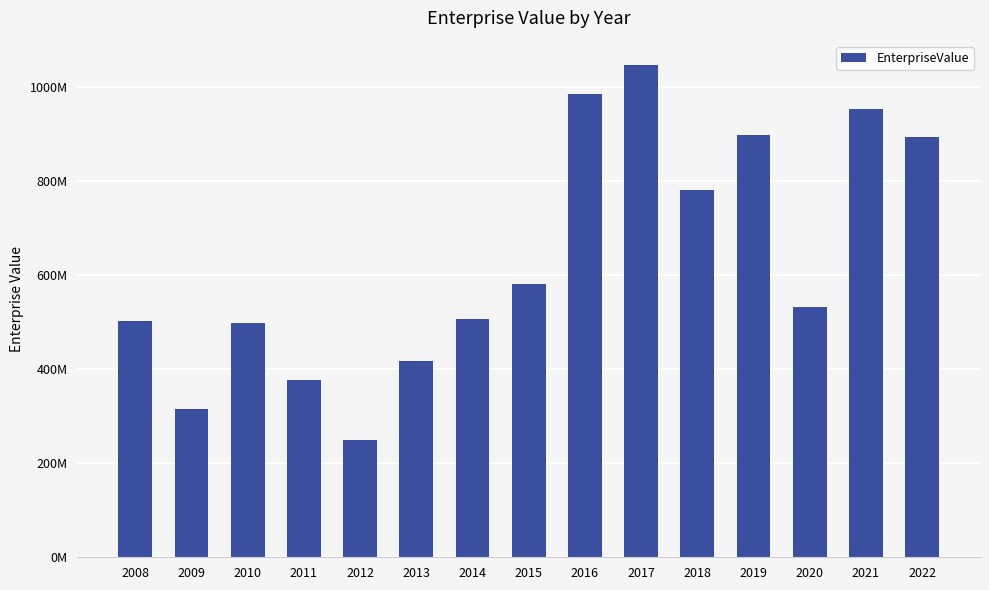

What is the minimum value shown in the chart?

250163315.2